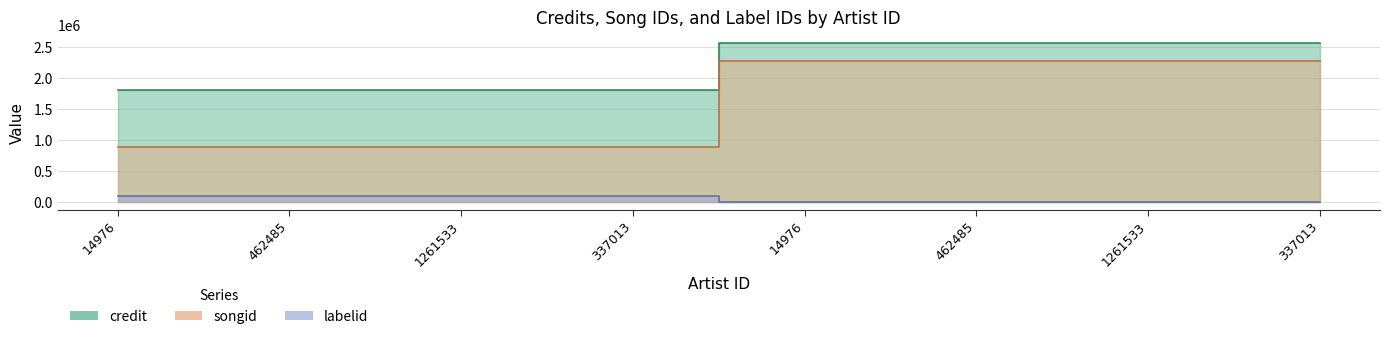

At which category is the sum across all series the highest?

14976